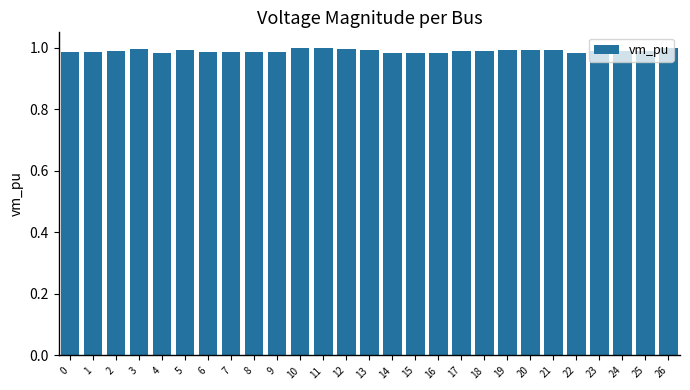

The value at 20 is 0.6. True or false?

False